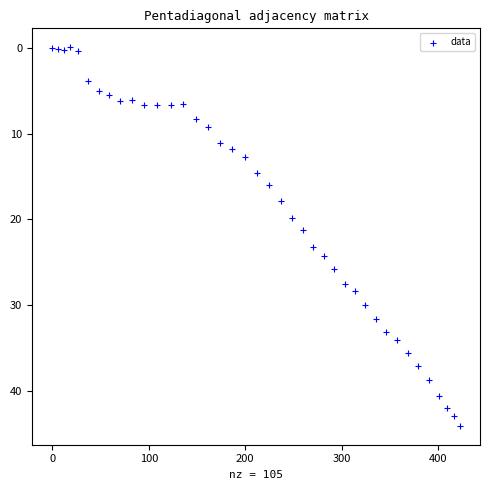

What is the range of X values (max minus min)?

422.5